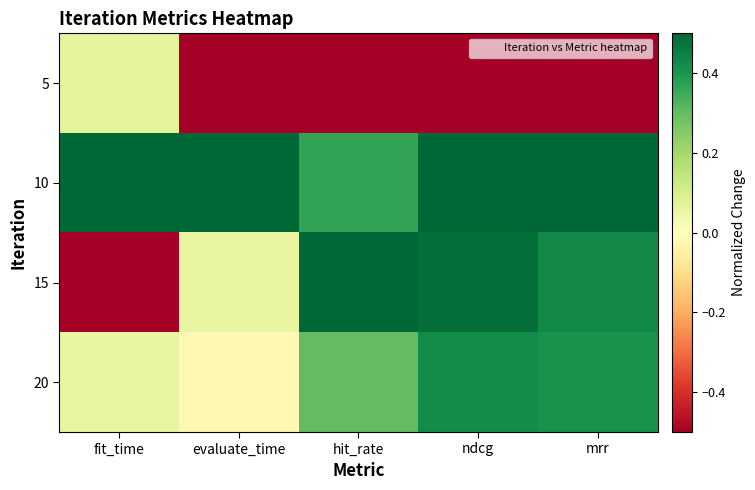

At ndcg, list the series in order from smallest to largest.

5, 20, 15, 10